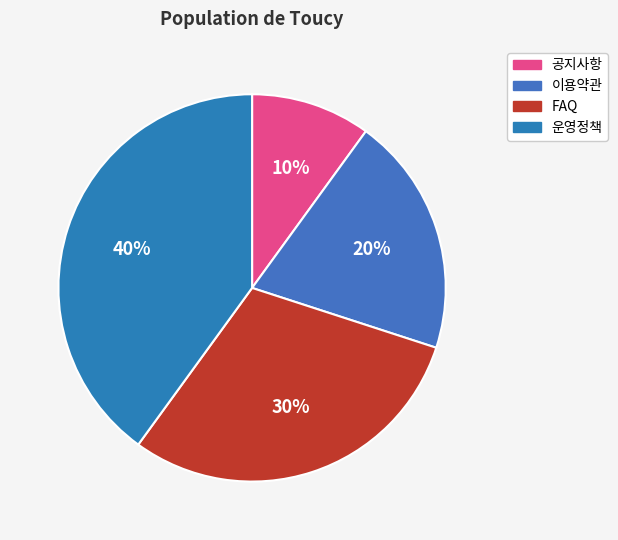

Rank the categories by value from lowest to highest.

공지사항, 이용약관, FAQ, 운영정책